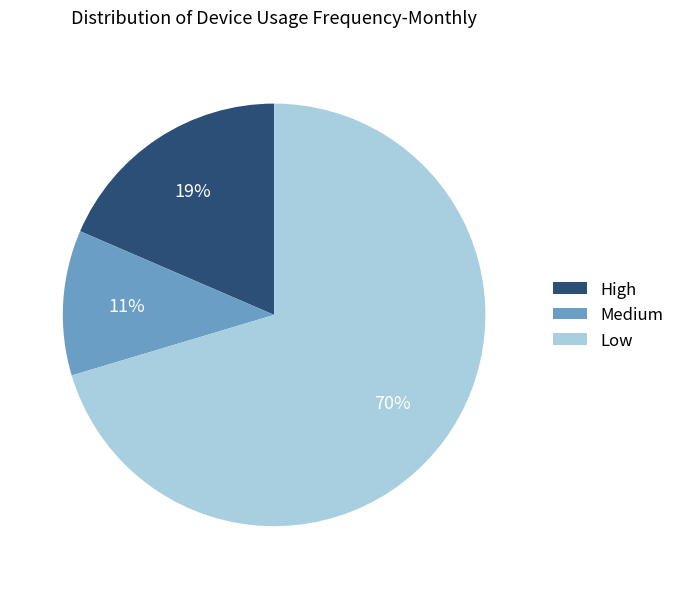

To the nearest percent, what is the difference between the largest and smallest slice percentages?

59%